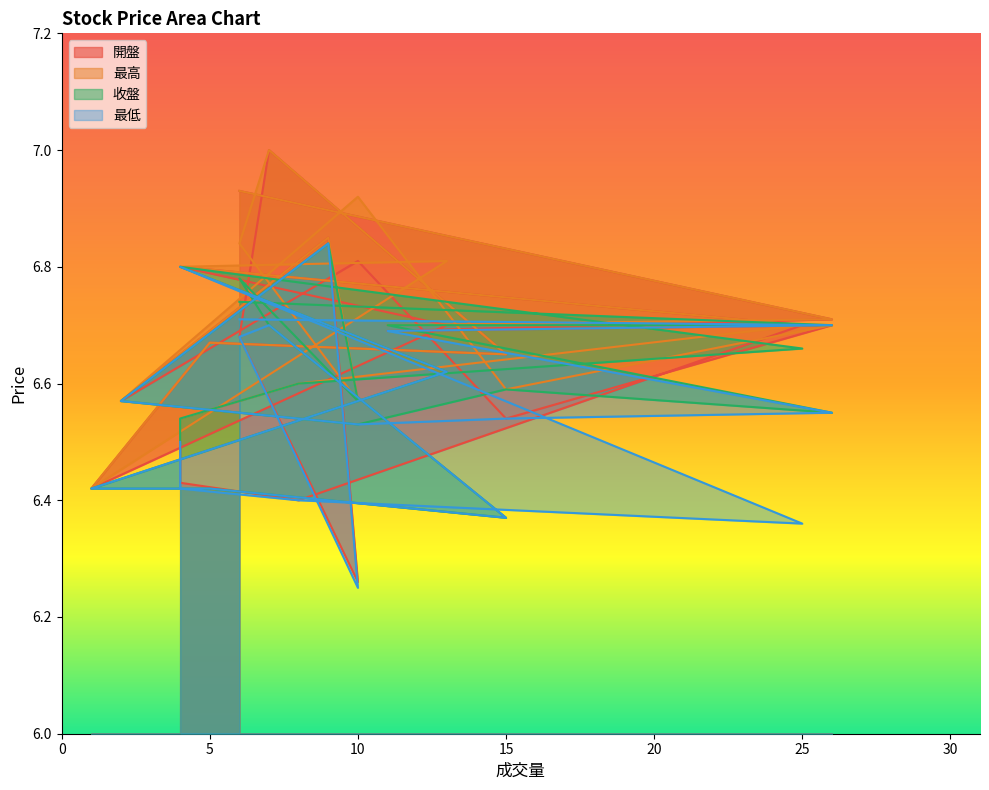

How many data points does each series have?

20